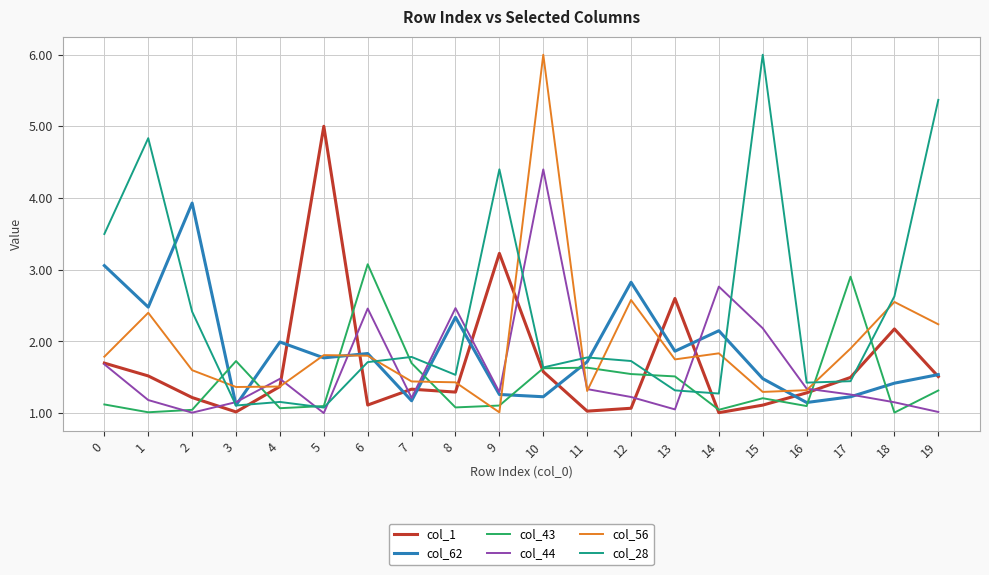

True or false: col_44 has a value of 1.3 at 9.

True